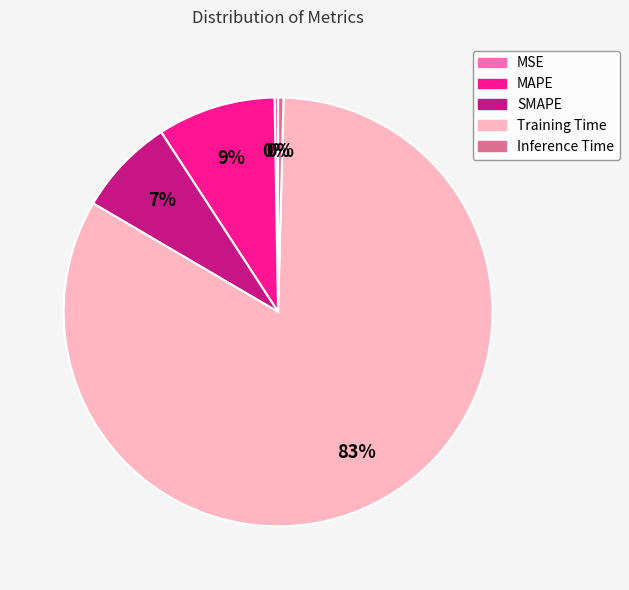

Which category has the biggest portion of the pie?

Training Time